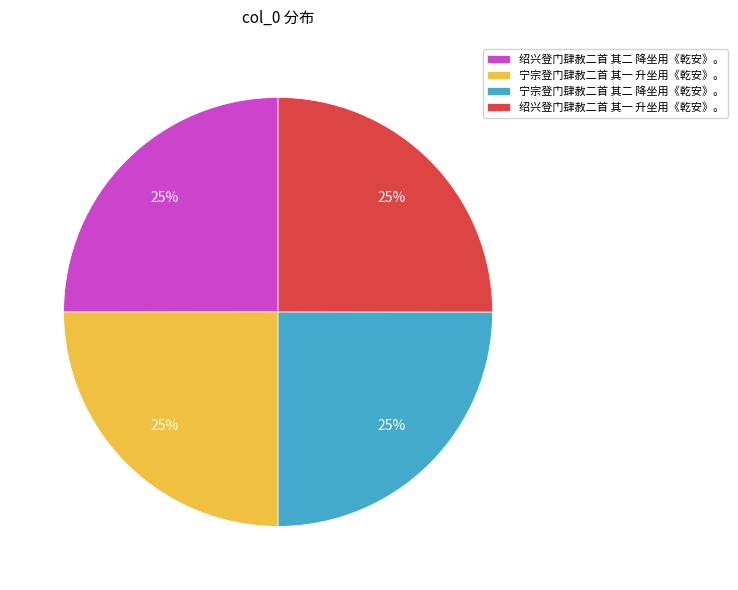

The 绍兴登门肆赦二首 其二 降坐用《乾安》。 slice represents 25% of the pie. True or false?

True